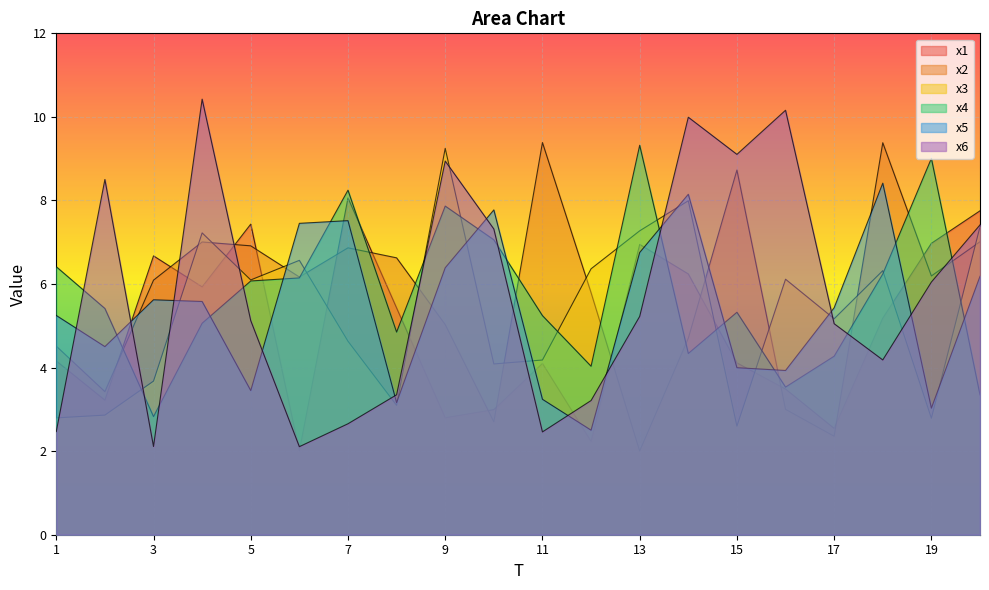

What is the highest value of the x2 series?

9.4